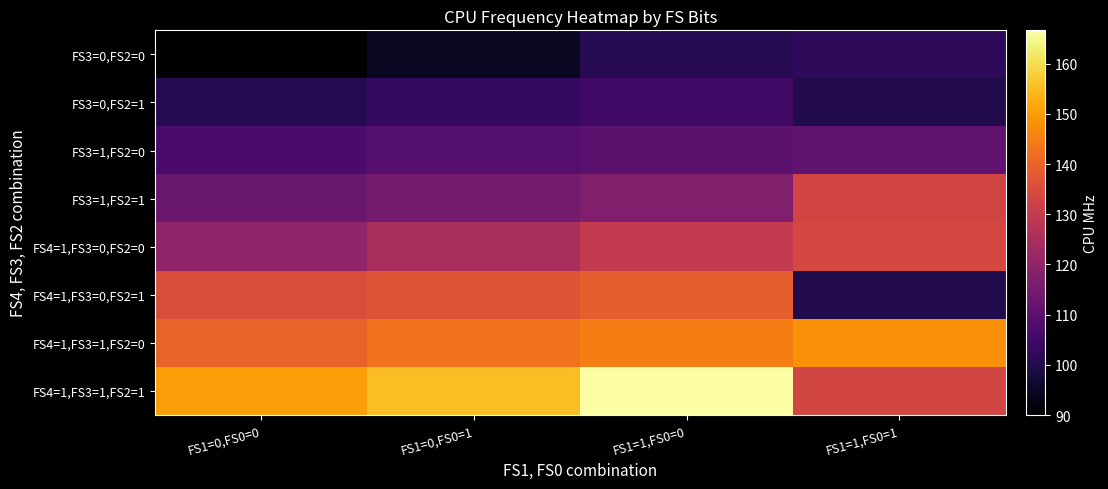

What is the maximum value shown in the chart?

166.7